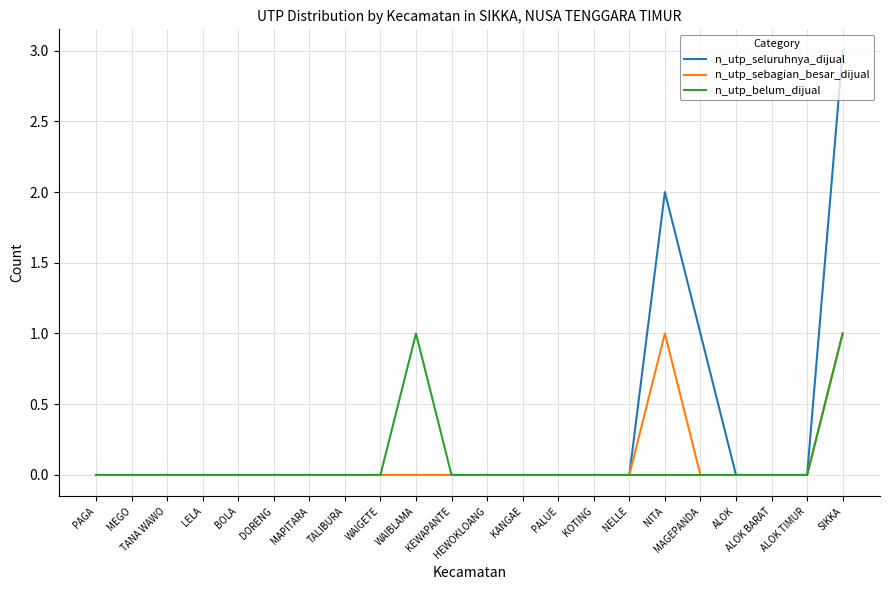

At which category does the chart reach its peak across all series?

SIKKA